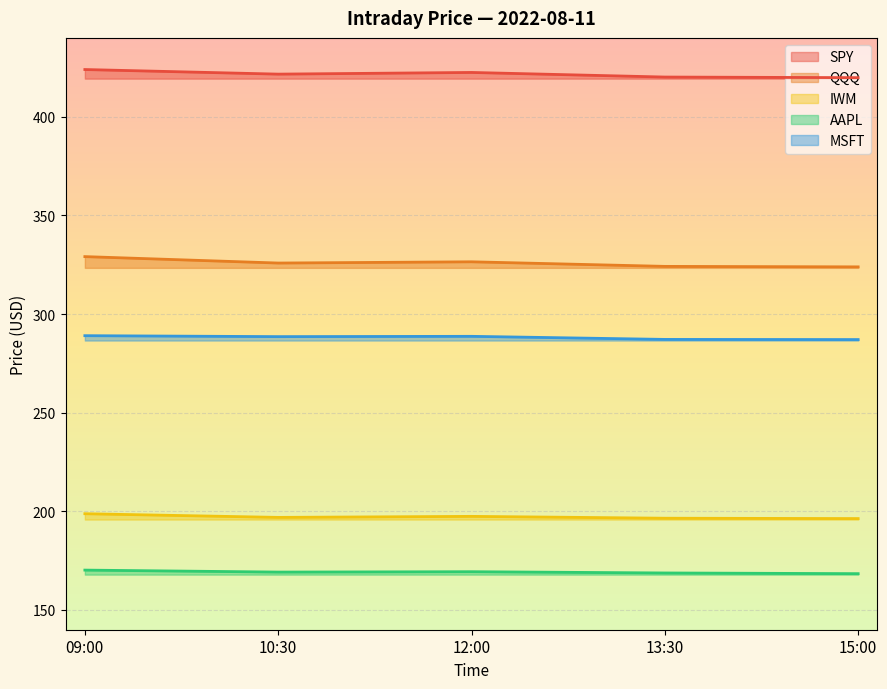

How many interior local valleys does the SPY series have?

1